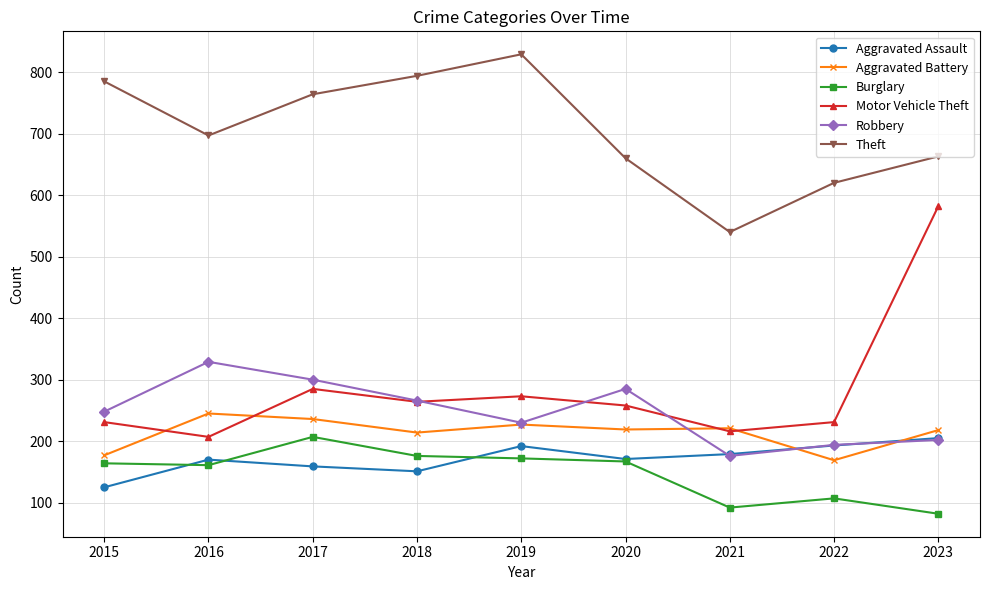

True or false: Aggravated Assault and Theft cross at least once.

False